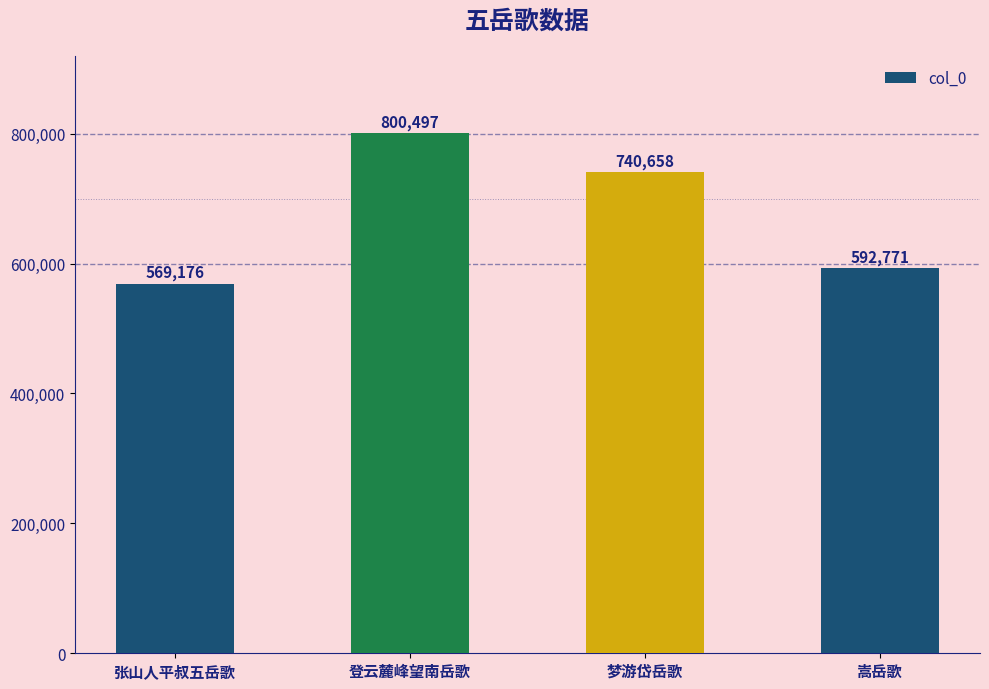

What is the sum of the values at 登云麓峰望南岳歌 and 张山人平叔五岳歌?

1369673